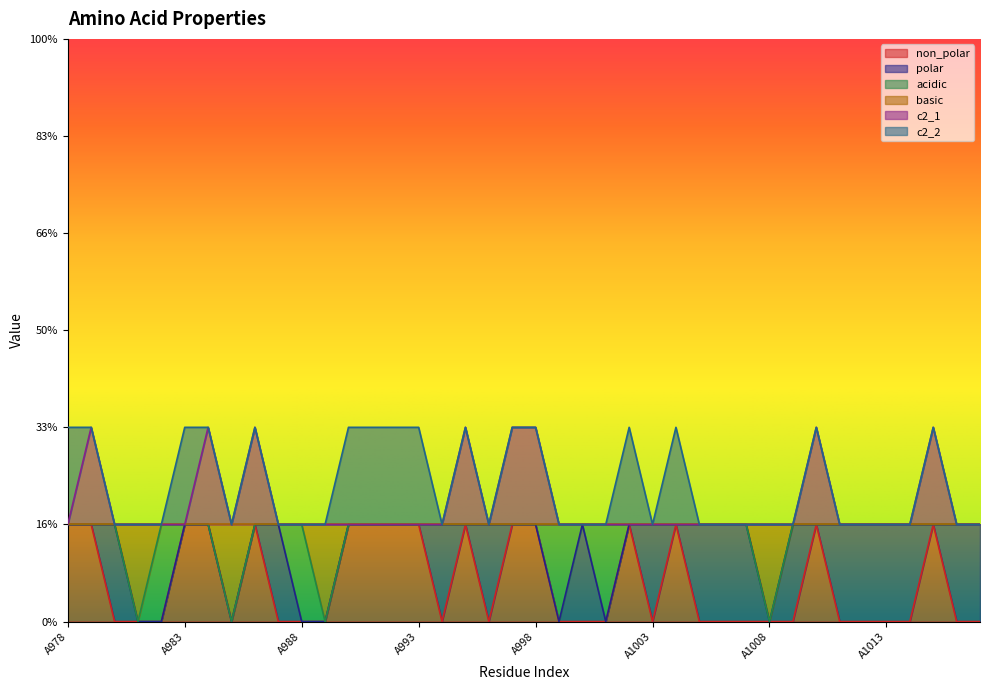

What is the value of the c2_1 point at the 6th from the left?

1